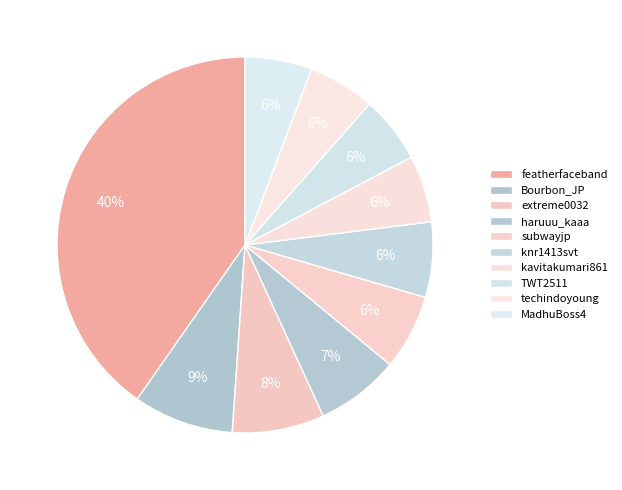

How many slices are in this pie chart?

10